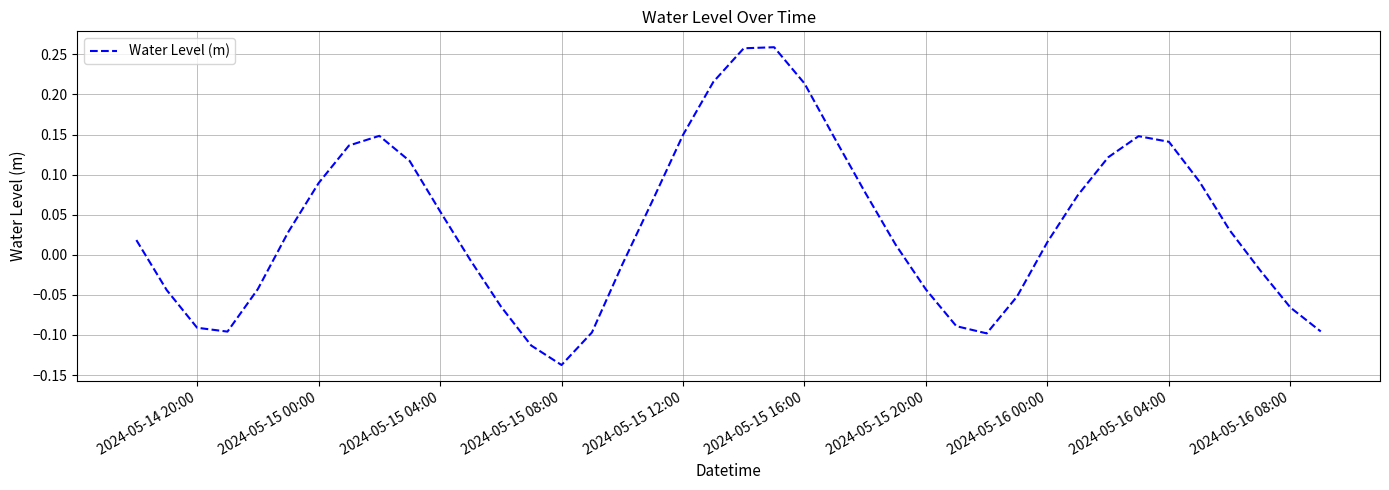

Which category has the lowest value across all series?

2024-05-15 08:00